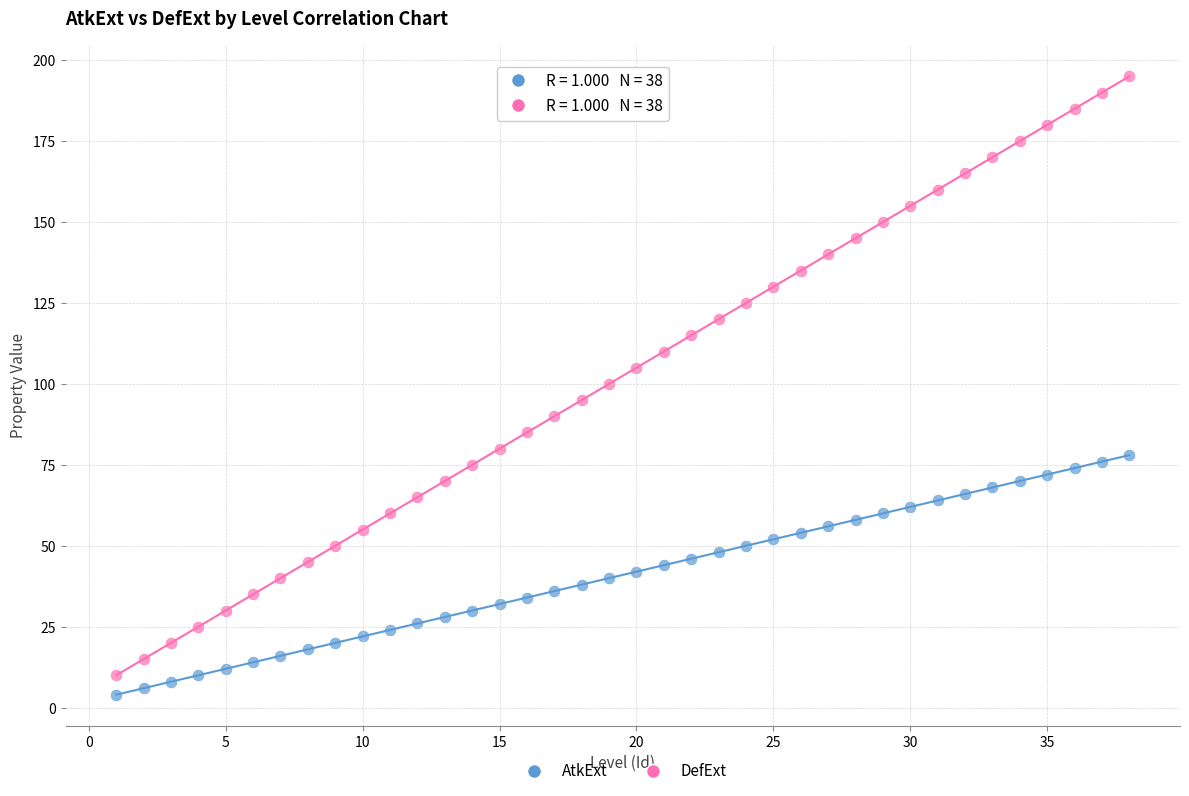

Which series reaches the minimum Y coordinate?

AtkExt